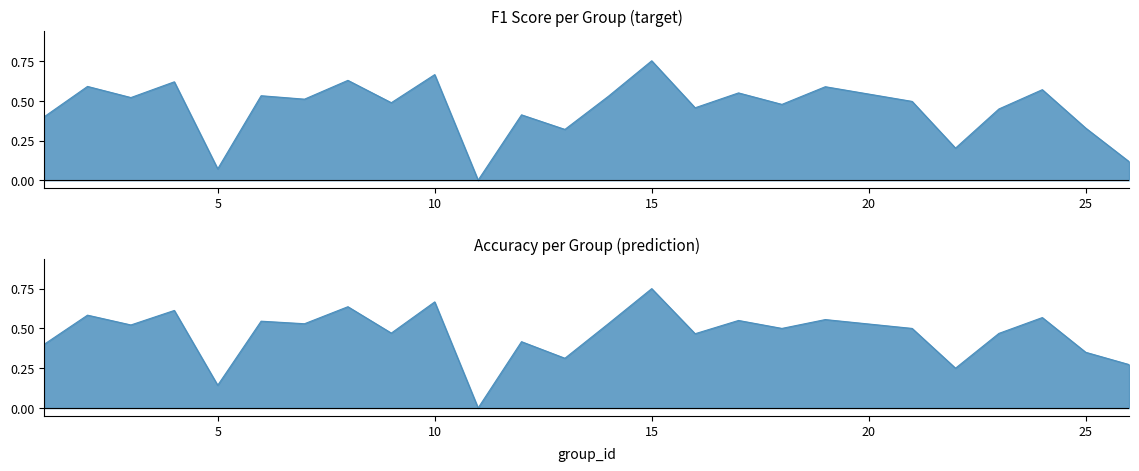

How many lines are shown in the chart?

2